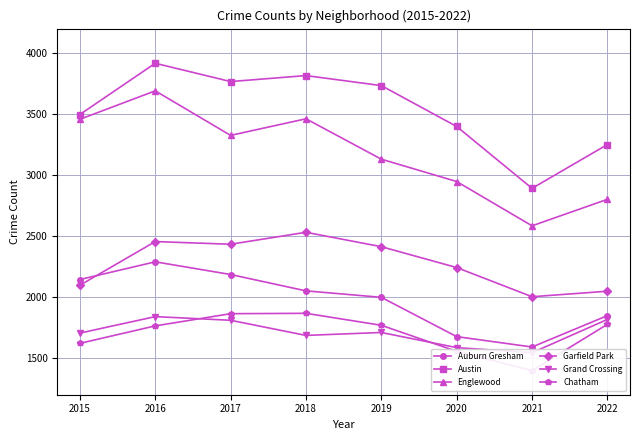

Which series changed the most between 2020 and 2021?

Austin